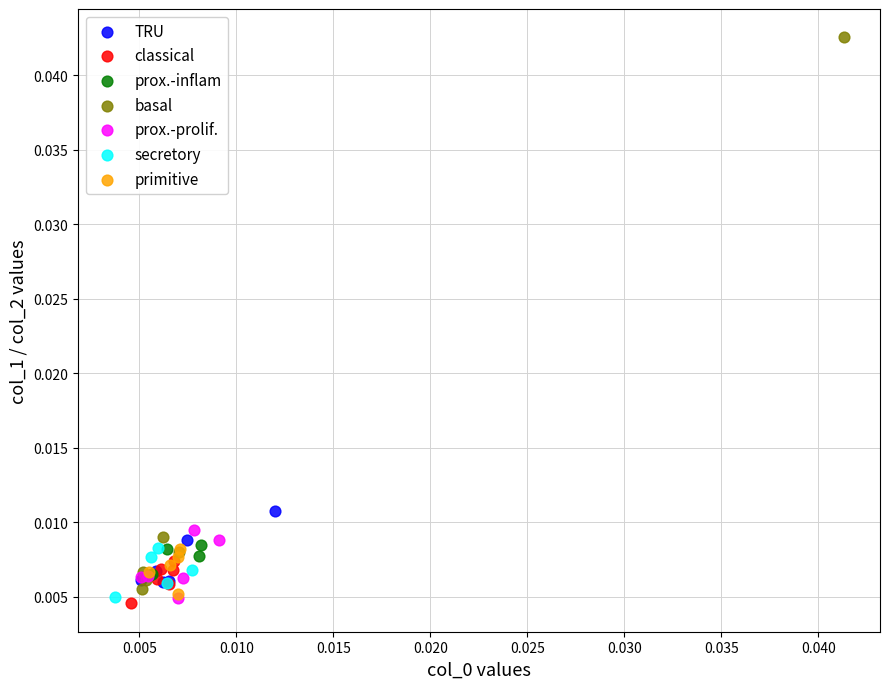

Which series contains the lowest Y value?

classical